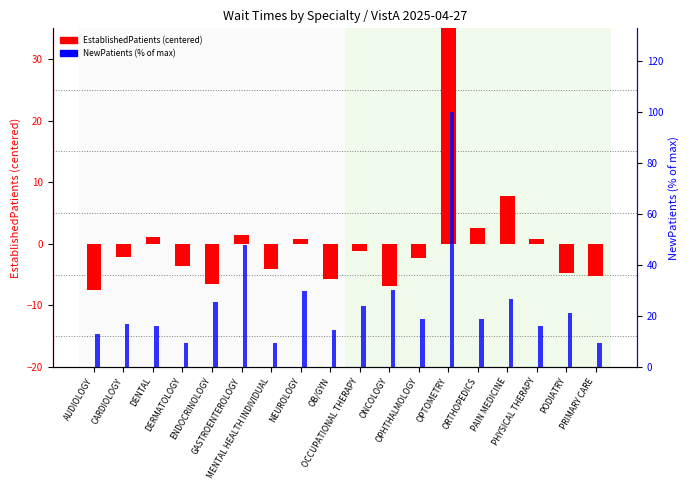

What is the sum of the NewPatients (% of max) values at ENDOCRINOLOGY and OPTOMETRY?

125.6